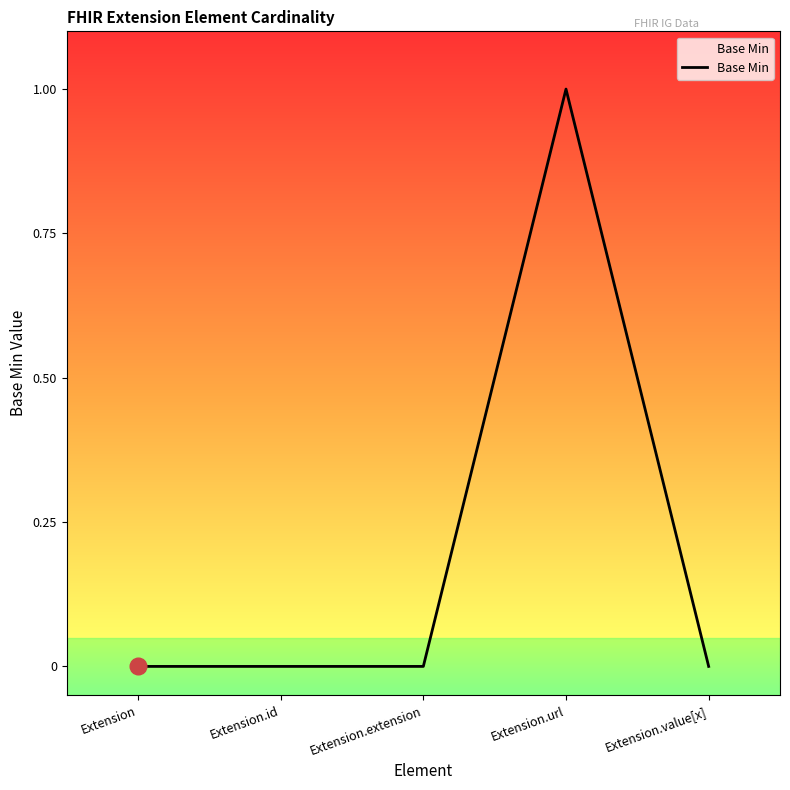

True or false: the data has more than 2 interior local peaks.

False